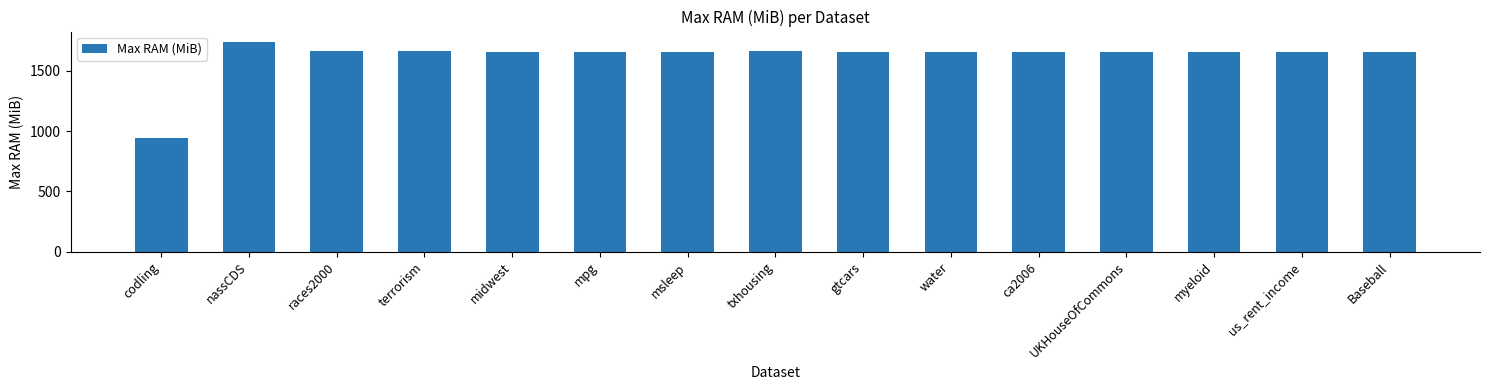

What is the difference between the values at codling and msleep?

713.7